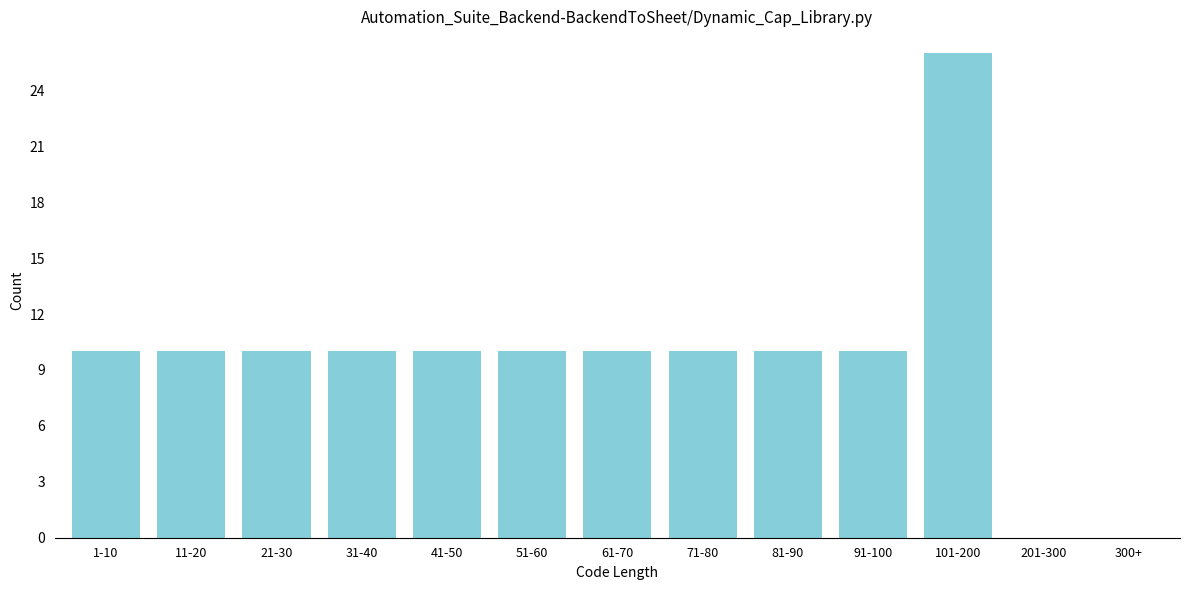

Reading left to right, list all the values displayed in this chart.

1-10=10	11-20=10	21-30=10	31-40=10	41-50=10	51-60=10	61-70=10	71-80=10	81-90=10	91-100=10	101-200=26	201-300=0	300+=0